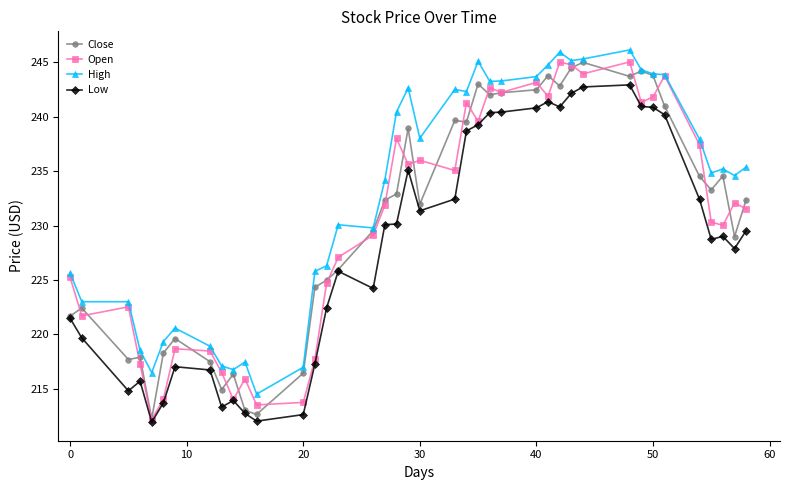

In Close, how many points are higher than both neighbors (excluding endpoints)?

11